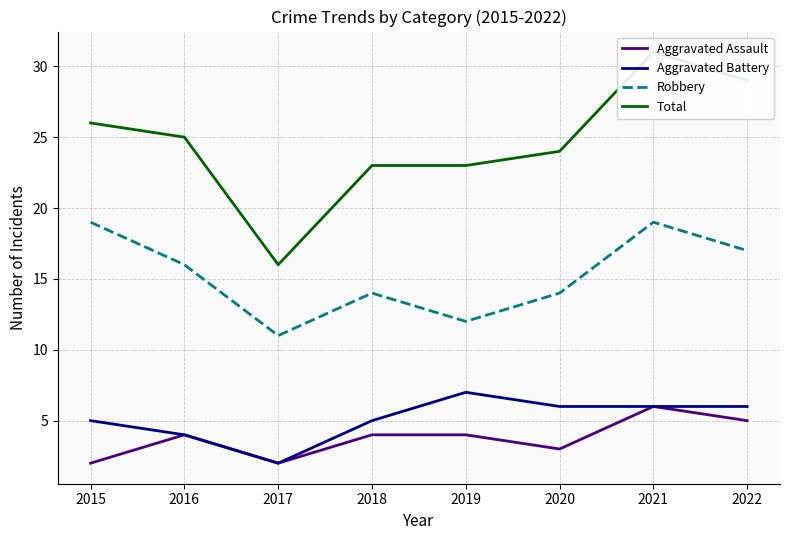

What is the value of the Total point at the 4th from the left?

23